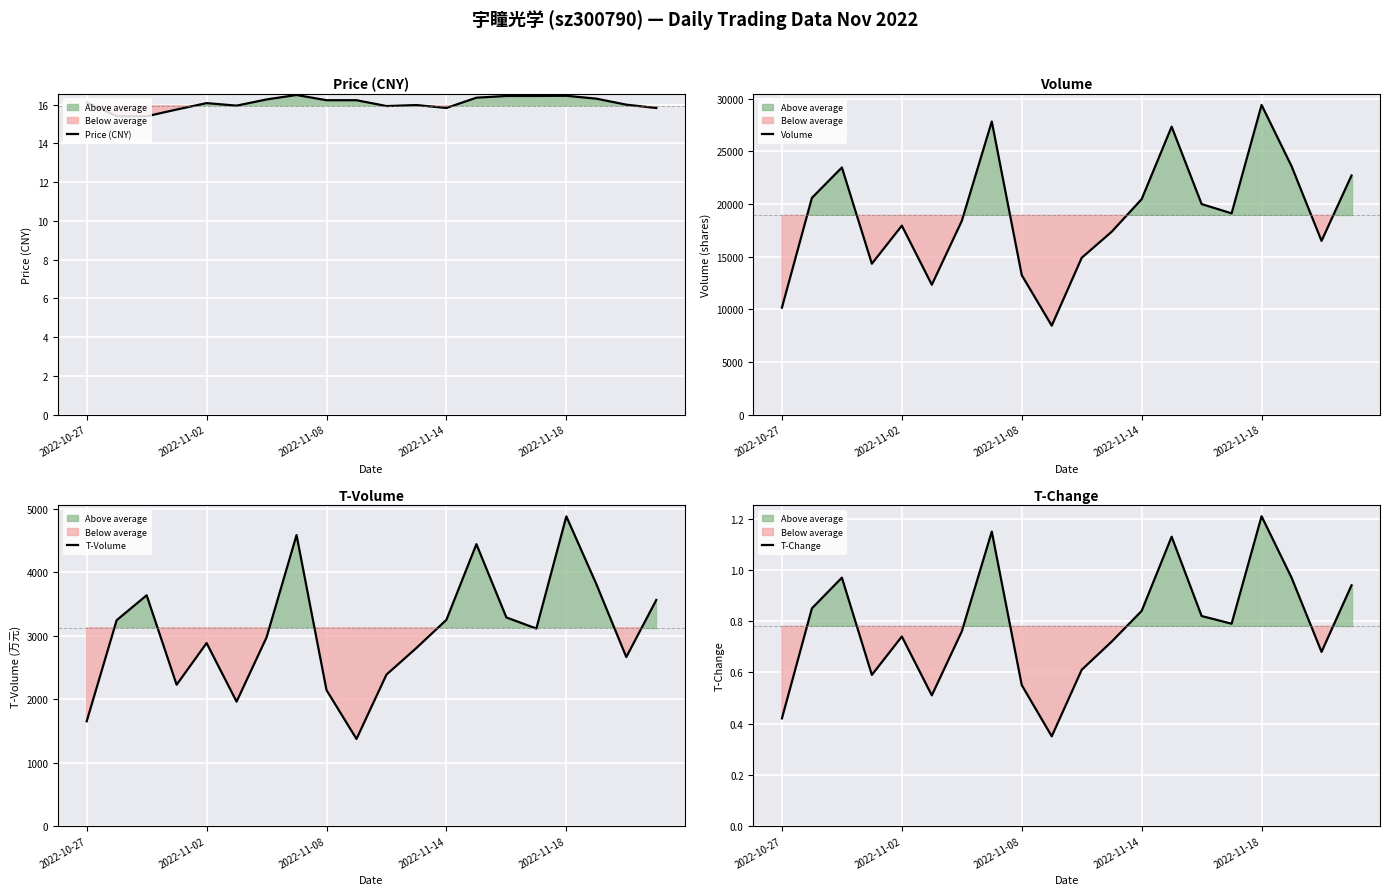

Reading left to right, what are all the values shown in this chart?

Price (CNY): 16.1	15.4	15.4	15.8	16.1	15.9	16.3	16.5	16.2	16.2	15.9	16.0	15.8	16.4	16.4	16.4	16.5	16.3	16.0	15.8
Volume: 10160.0	20592.0	23479.0	14336.0	17949.0	12337.0	18401.0	27847.0	13245.0	8450.0	14897.0	17374.0	20469.0	27356.0	20001.0	19118.0	29420.0	23601.0	16502.0	22716.0
T‑Volume: 1651.0	3247.0	3640.0	2228.0	2886.0	1961.0	2976.0	4591.0	2143.0	1372.0	2388.0	2809.0	3253.0	4447.0	3290.0	3115.0	4886.0	3818.0	2665.0	3566.0
T‑Change: 0.4	0.8	1.0	0.6	0.7	0.5	0.8	1.1	0.6	0.3	0.6	0.7	0.8	1.1	0.8	0.8	1.2	1.0	0.7	0.9